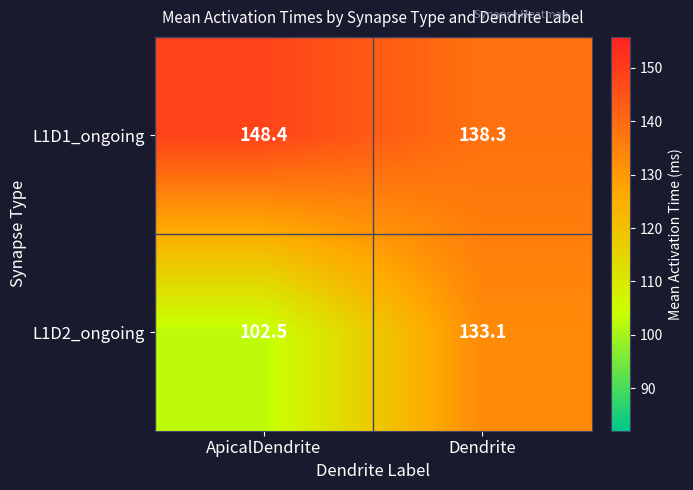

At which category does the chart reach its peak across all series?

ApicalDendrite